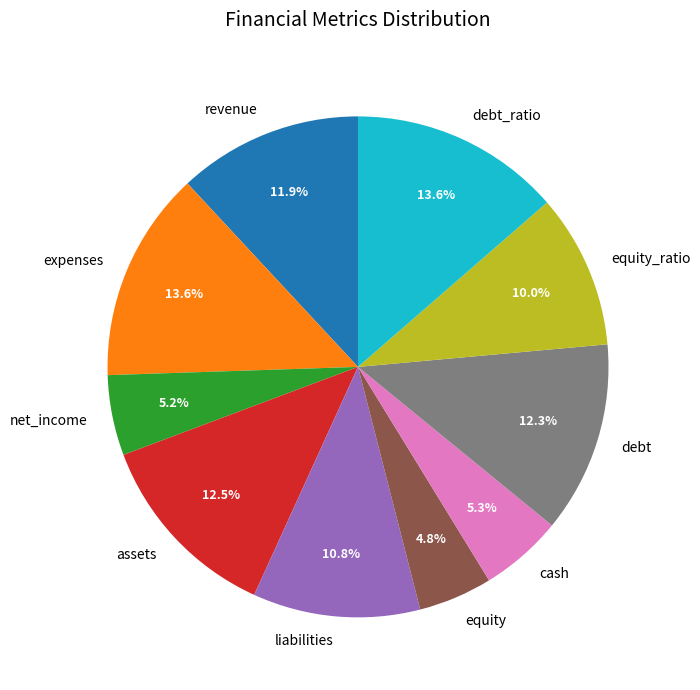

Between assets and cash, which is larger?

assets